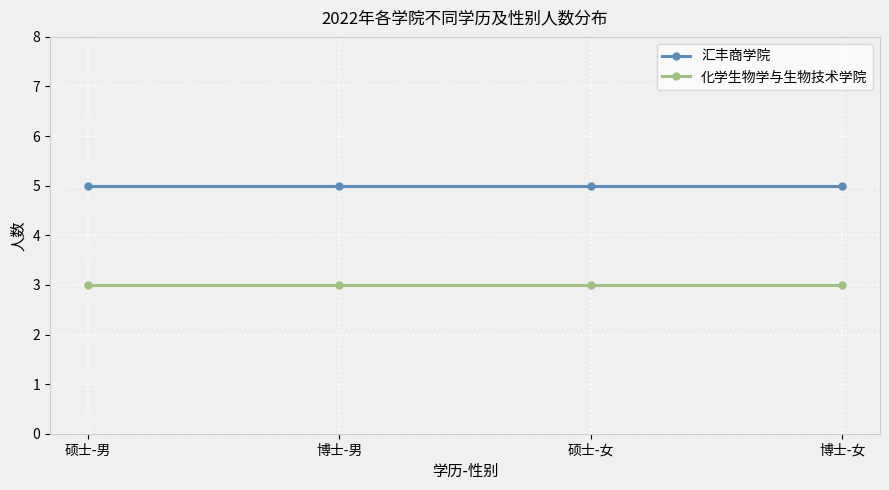

What is the maximum value for 化学生物学与生物技术学院?

3